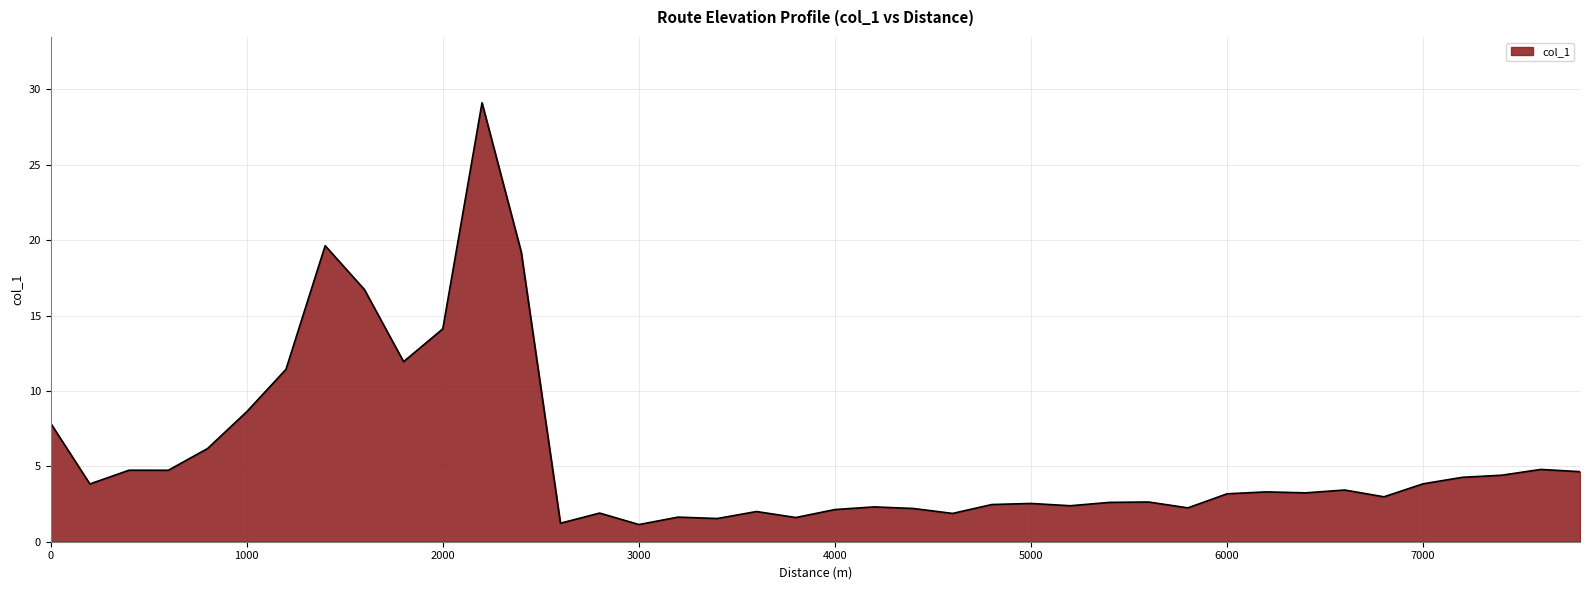

What is the difference between the maximum and minimum values?

28.0